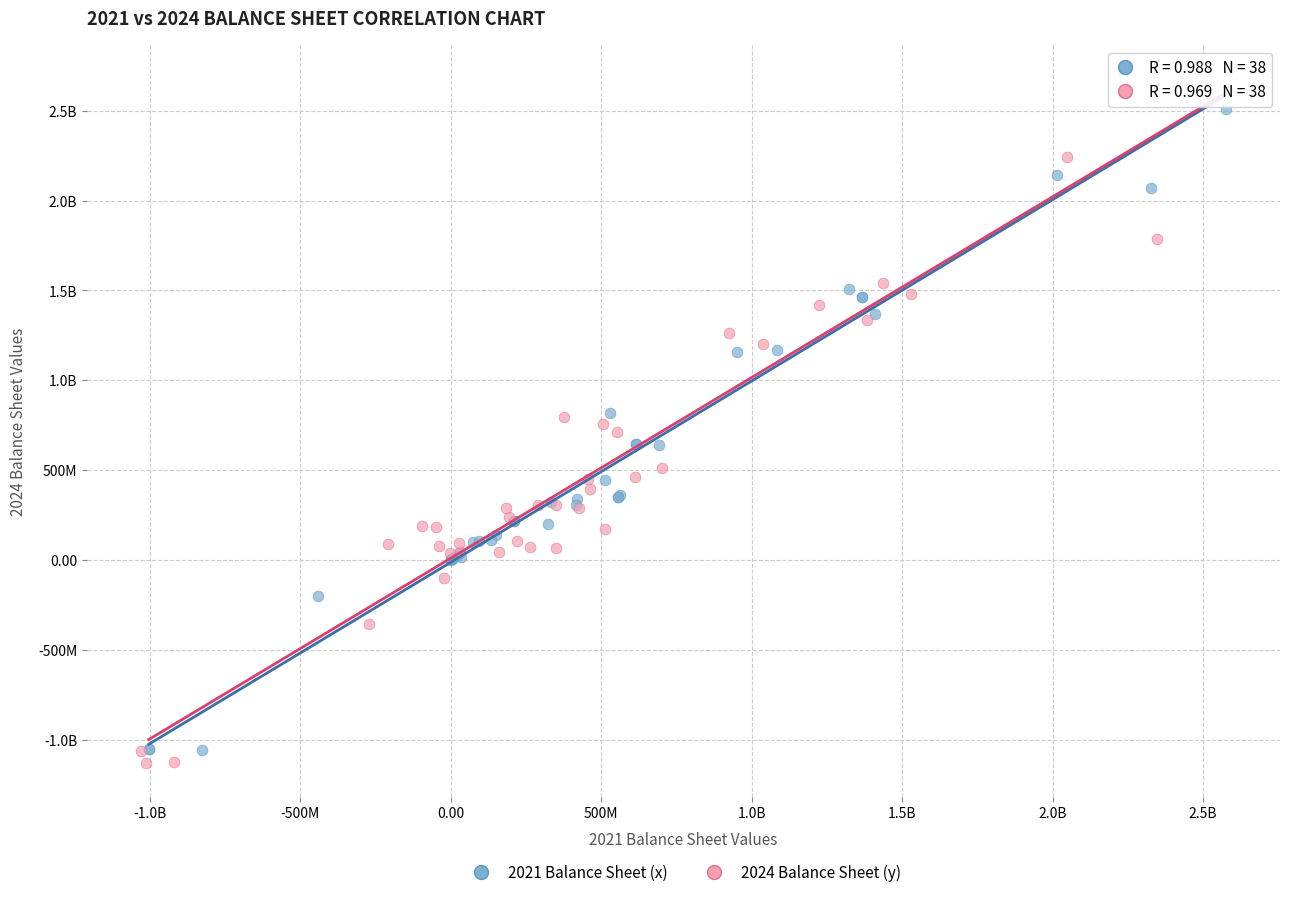

What are all the series names shown in the legend?

2021 Balance Sheet (x), 2024 Balance Sheet (y)